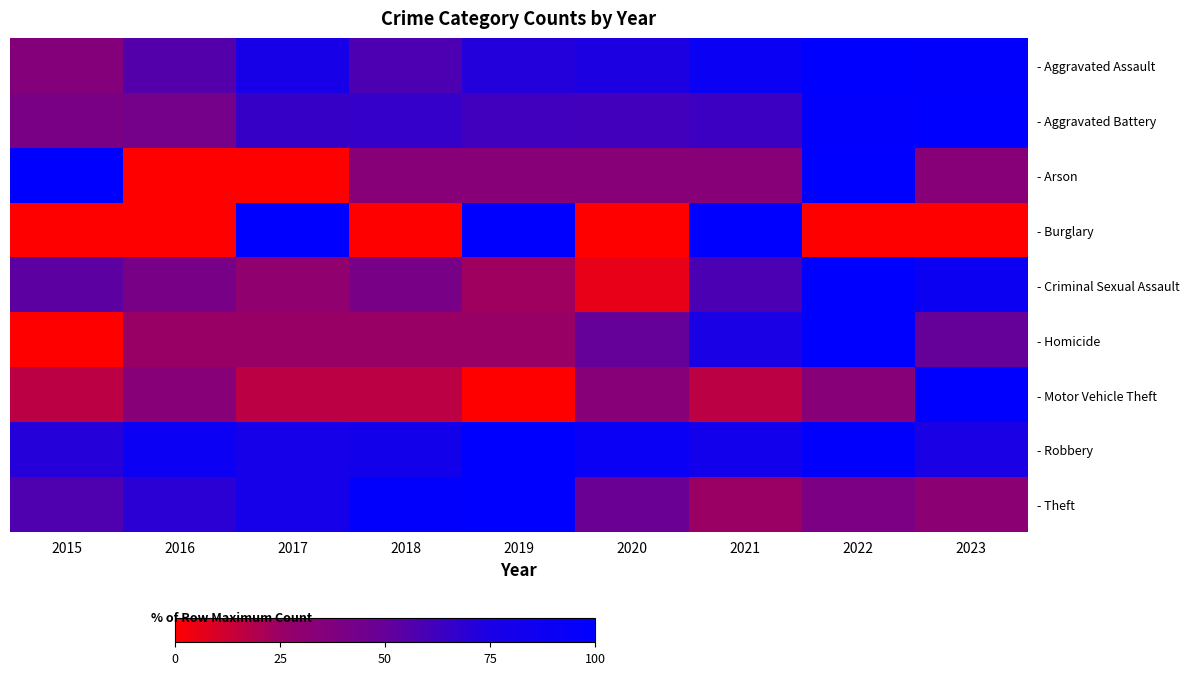

How many series are shown in this chart?

9